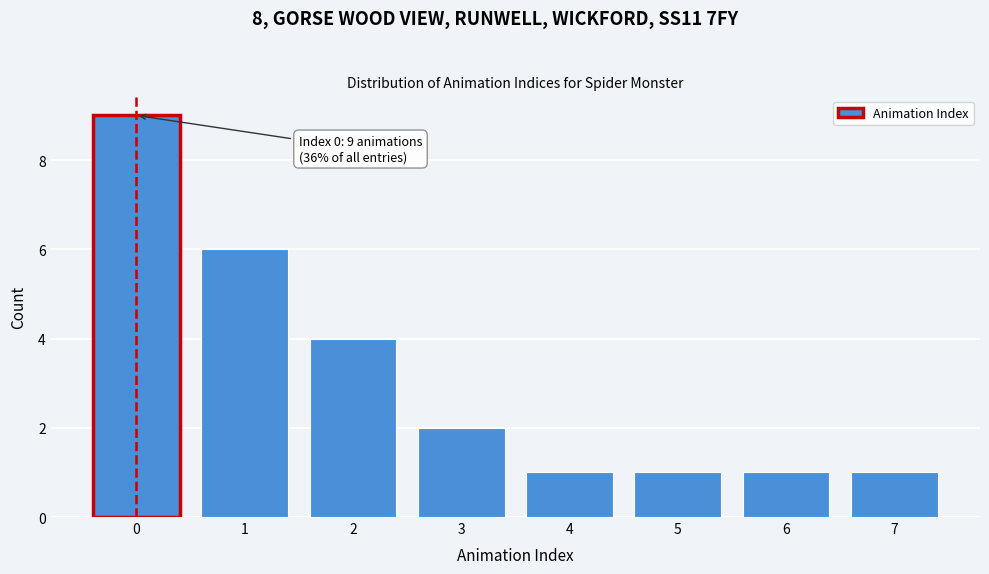

Reading left to right, list all the values displayed in this chart.

0=9	1=6	2=4	3=2	4=1	5=1	6=1	7=1